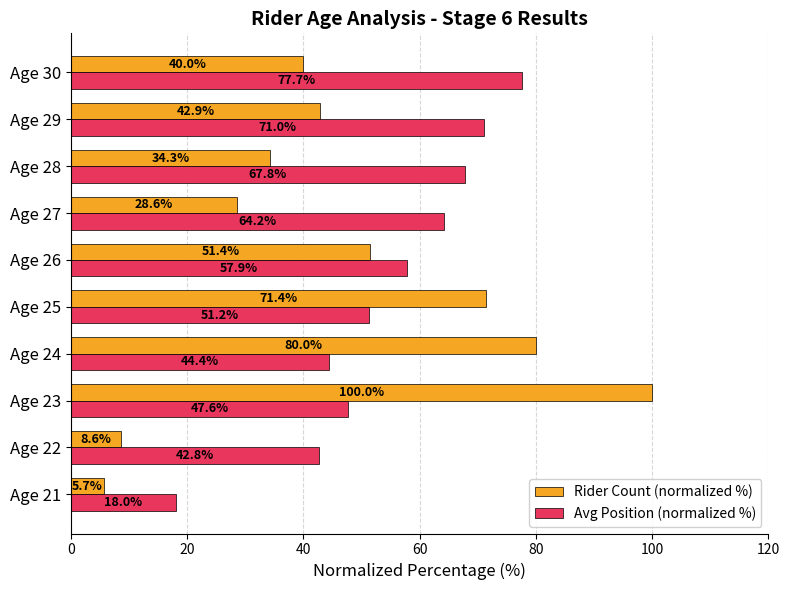

Is it true that Avg Position (normalized %) equals 51.2 at Age 25?

True